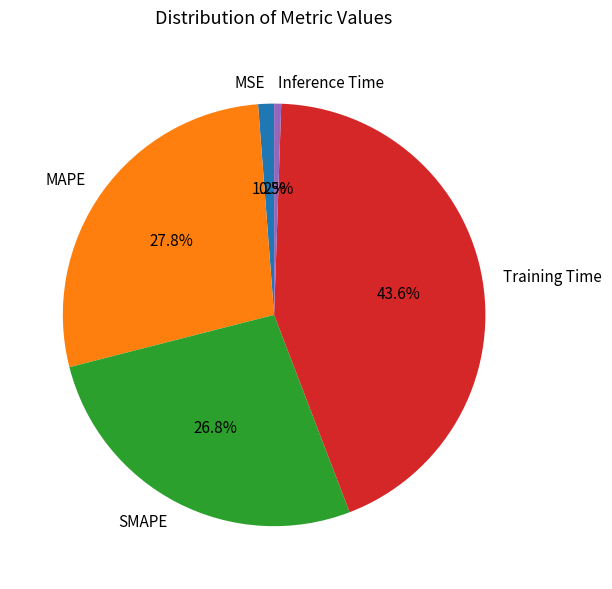

Do Inference Time and MAPE together represent more than half of the pie?

No